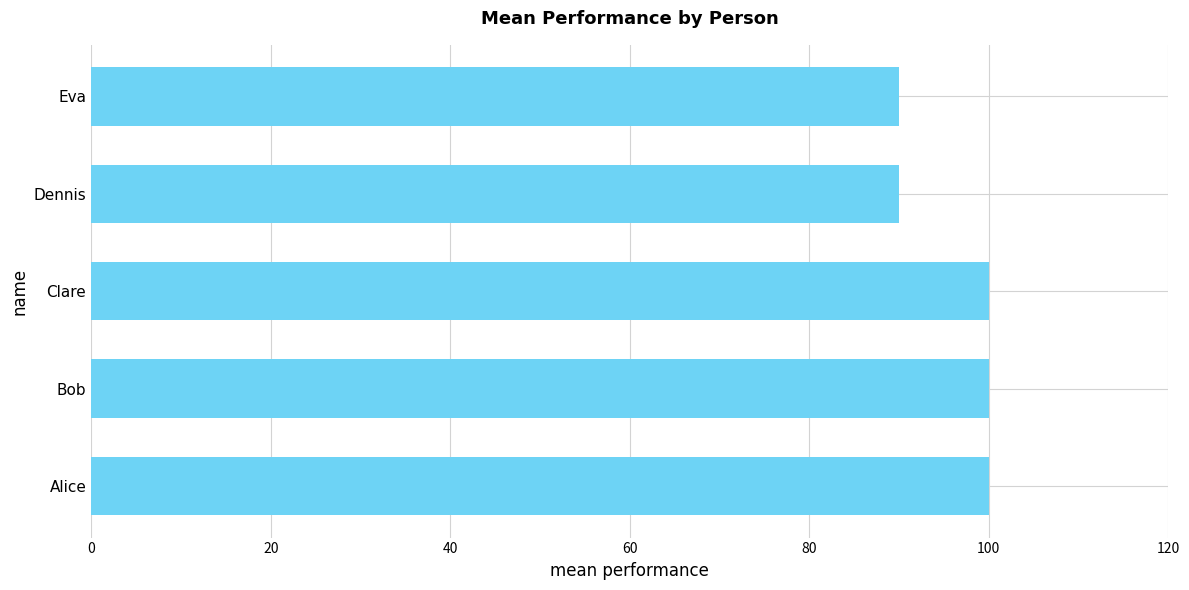

Is it true that the value at Eva is 90?

True